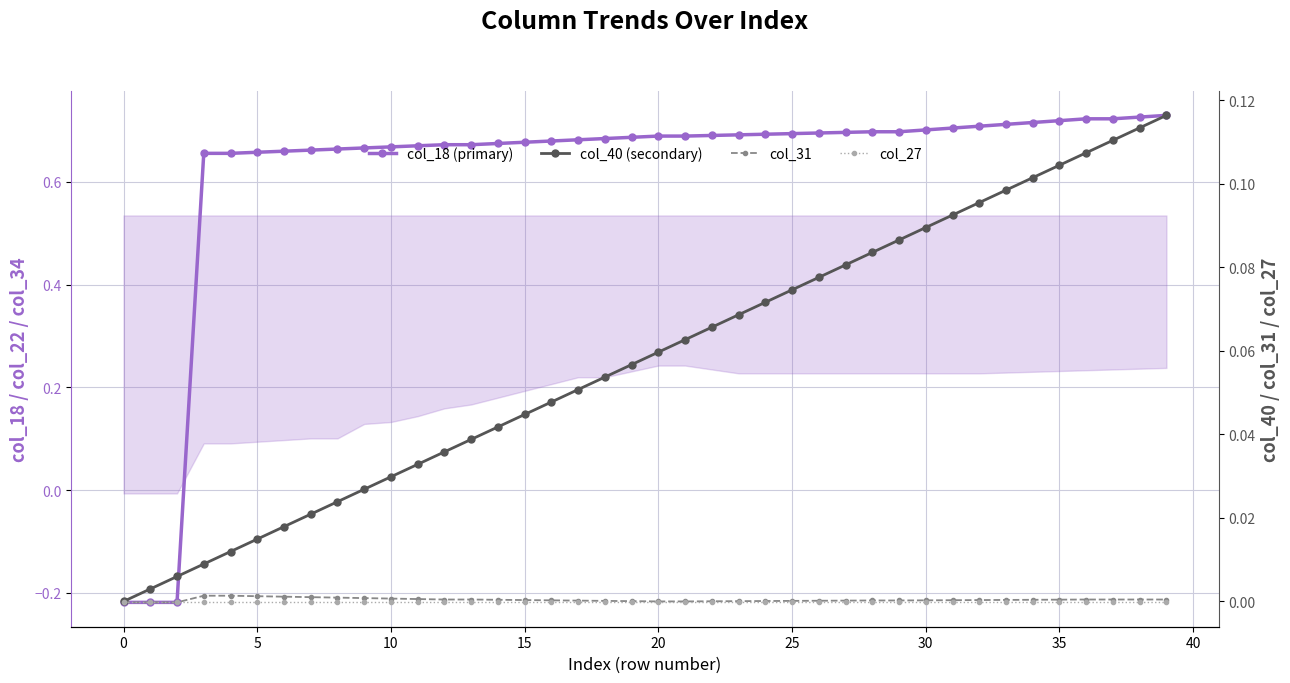

Is this an area chart (filled region under the line)?

No